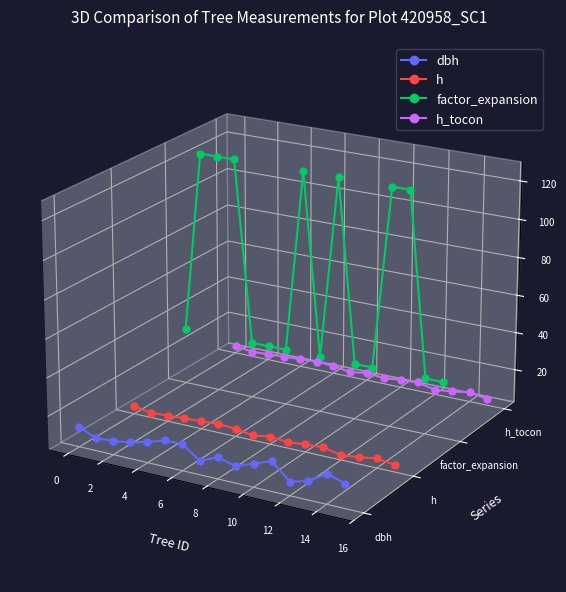

Is it true that h equals -0.1 at 15?

False